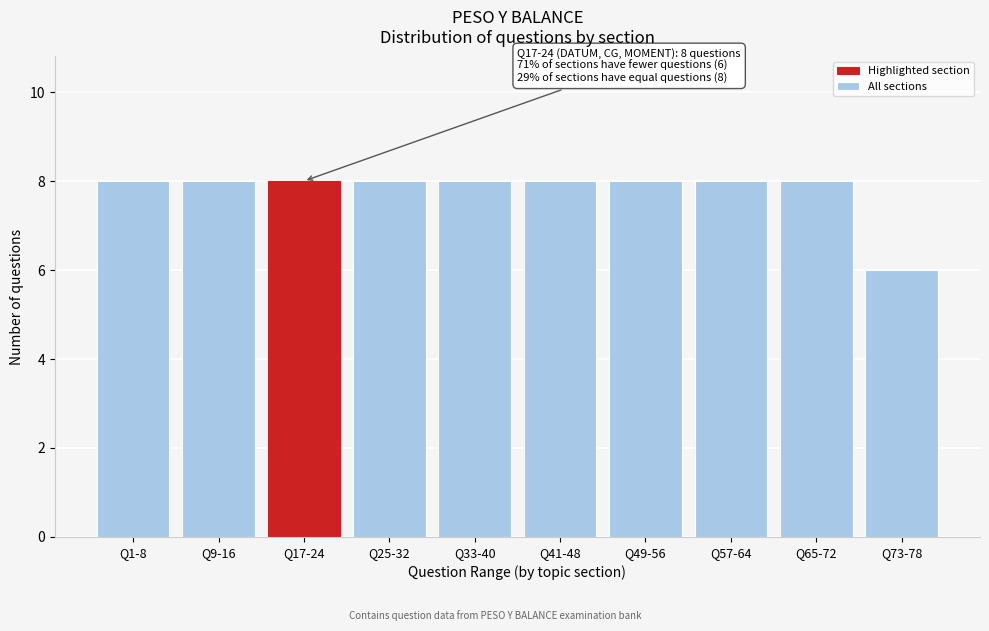

Reading left to right, list all the values displayed in this chart.

Q1-8=8	Q9-16=8	Q17-24=8	Q25-32=8	Q33-40=8	Q41-48=8	Q49-56=8	Q57-64=8	Q65-72=8	Q73-78=6